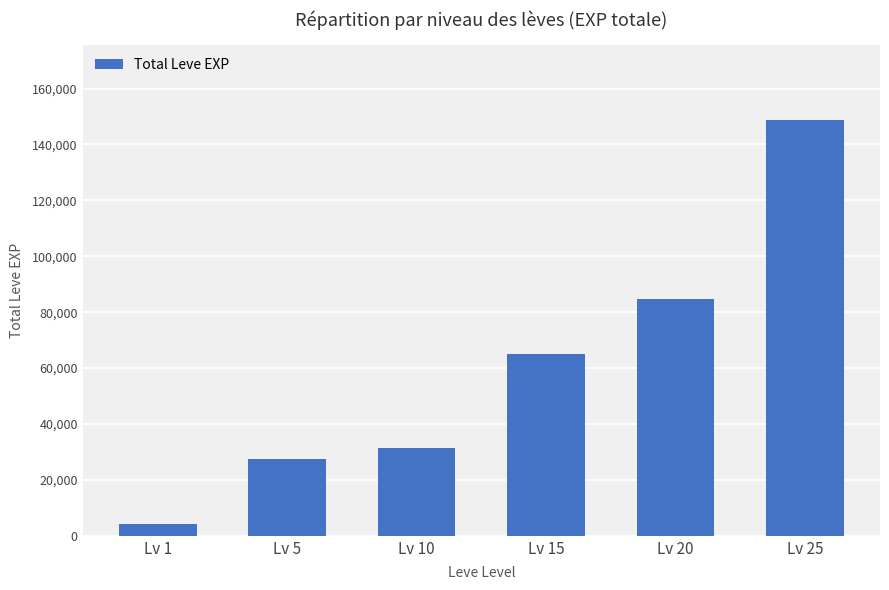

The value at Lv 1 is 4320. True or false?

True